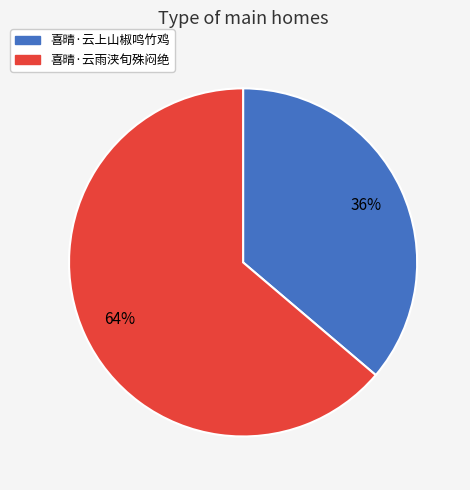

Is the sum of 喜晴·云上山椒鸣竹鸡 and 喜晴·云雨浃旬殊闷绝 greater than half?

Yes